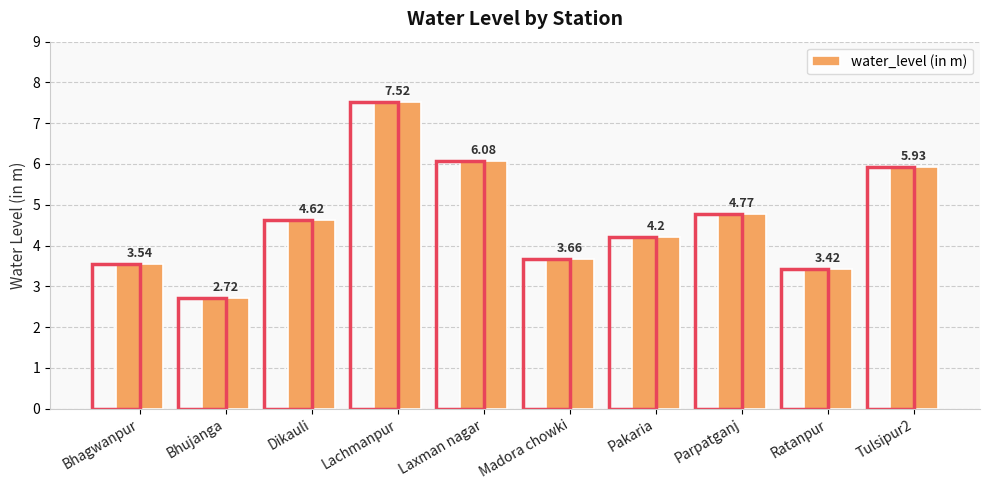

What is the difference between the maximum and second lowest values?

4.1